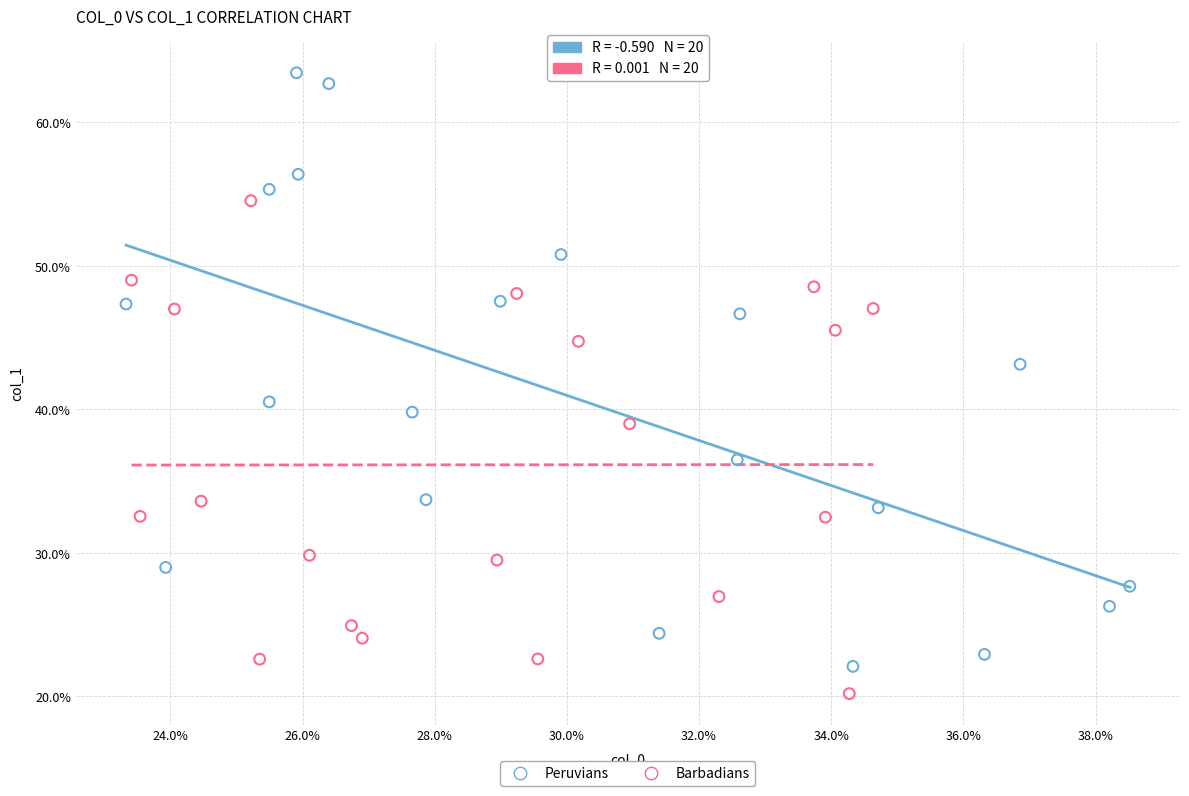

Which series contains the lowest Y value?

Barbadians